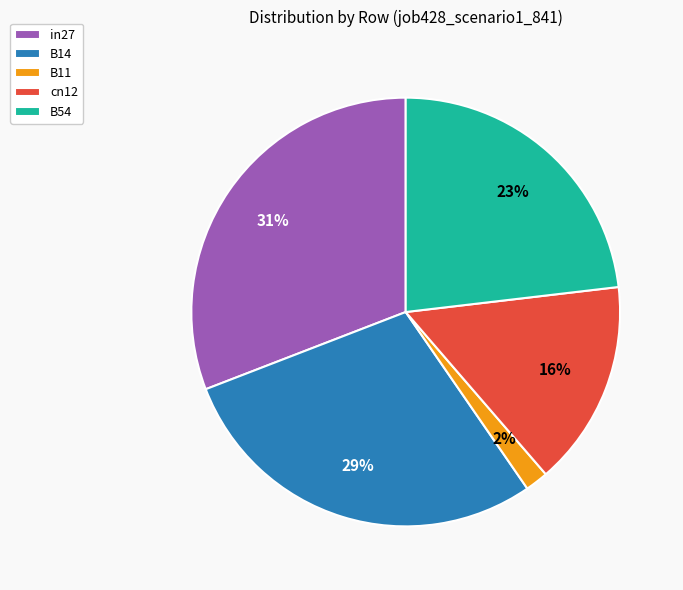

Is it true that B14 is 39% of the pie?

False